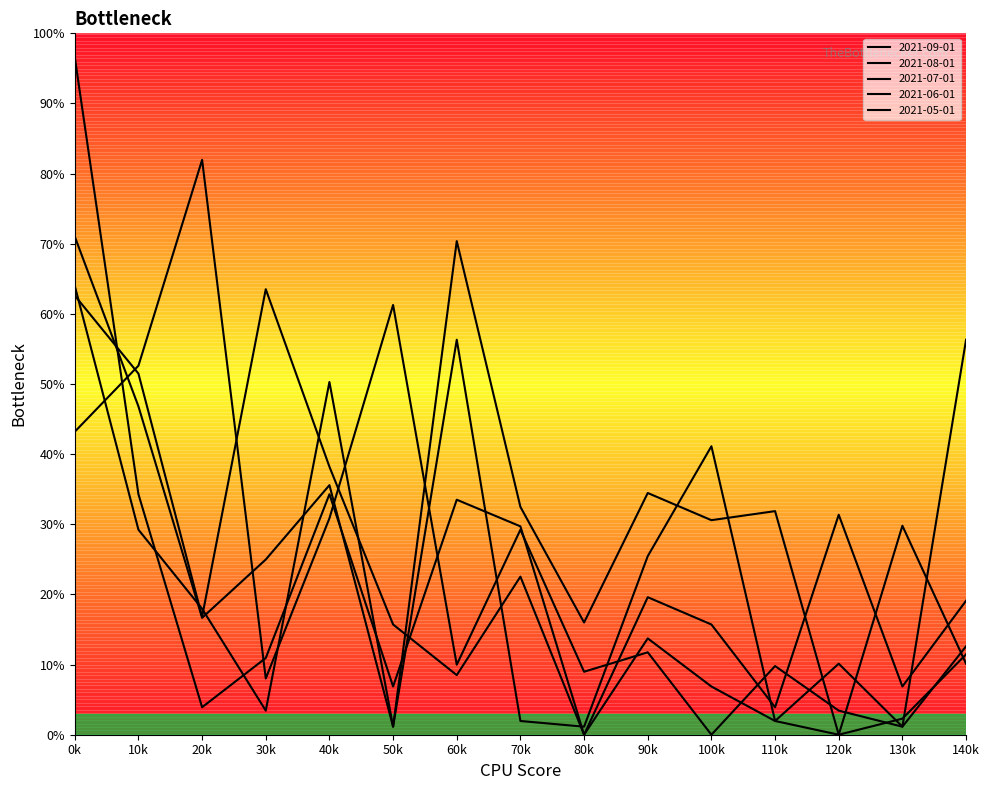

Does the chart have visible grid lines?

No